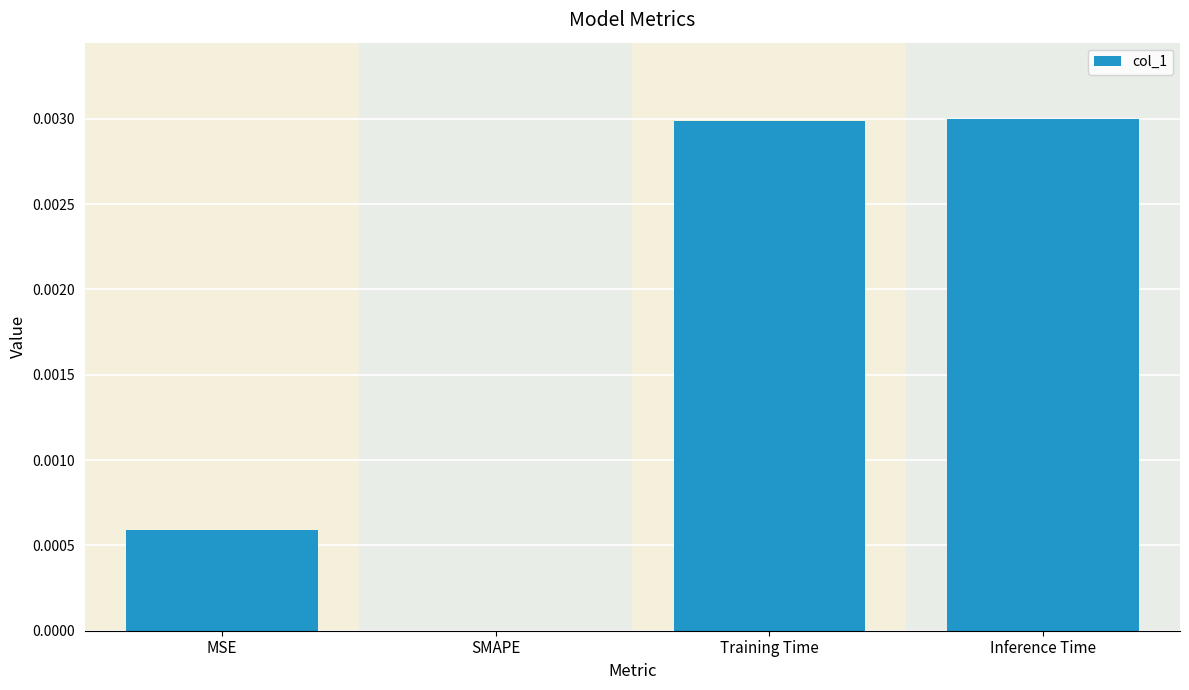

Are the bars horizontal?

No